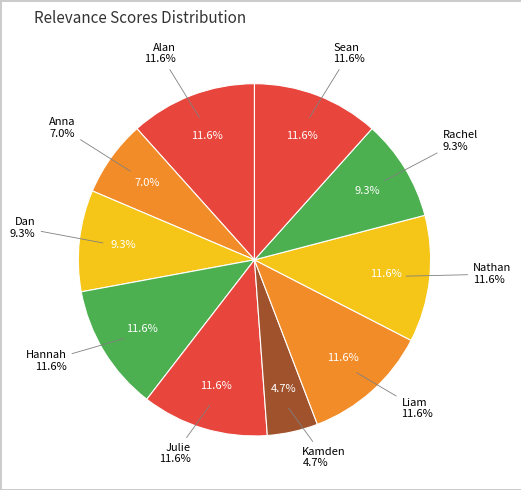

How many segments does this pie chart have?

10